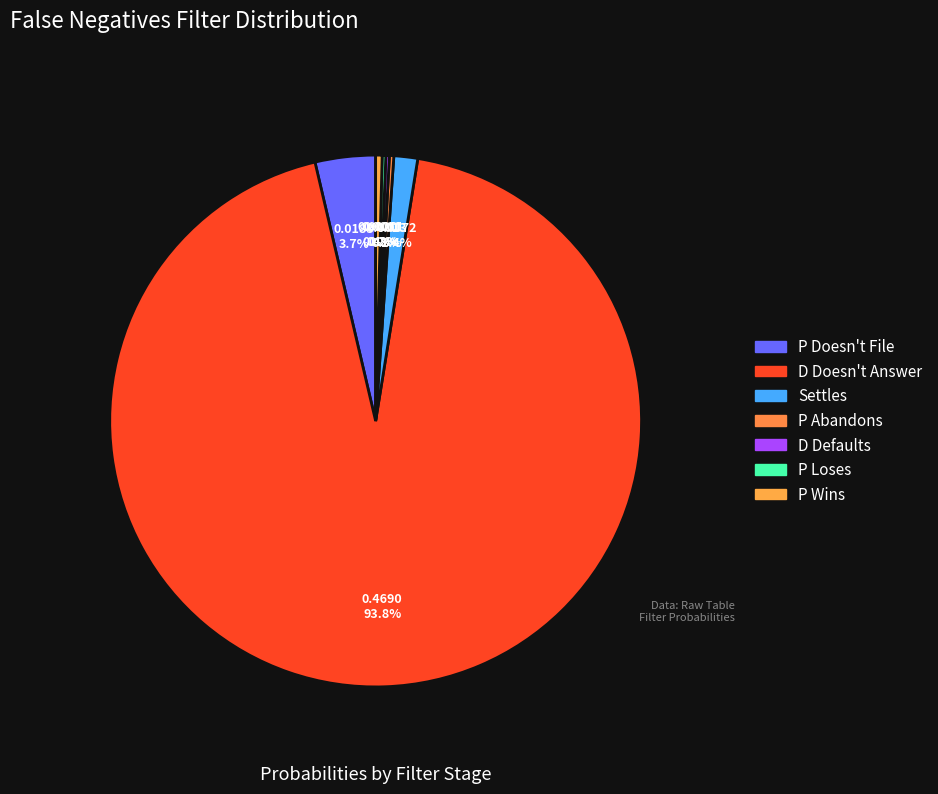

Which has a higher value, P Wins or P Abandons?

P Wins